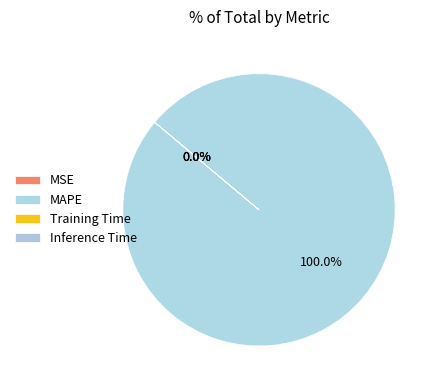

The MAPE slice represents 100% of the pie. True or false?

True